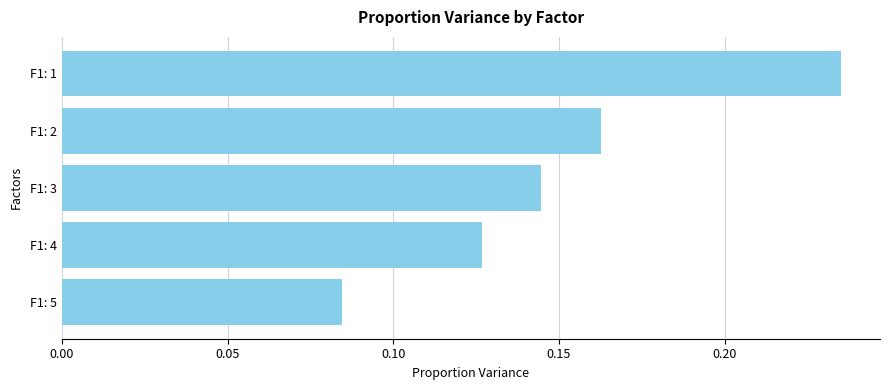

The chart shows a value of 0.3 at F1: 2. True or false?

False